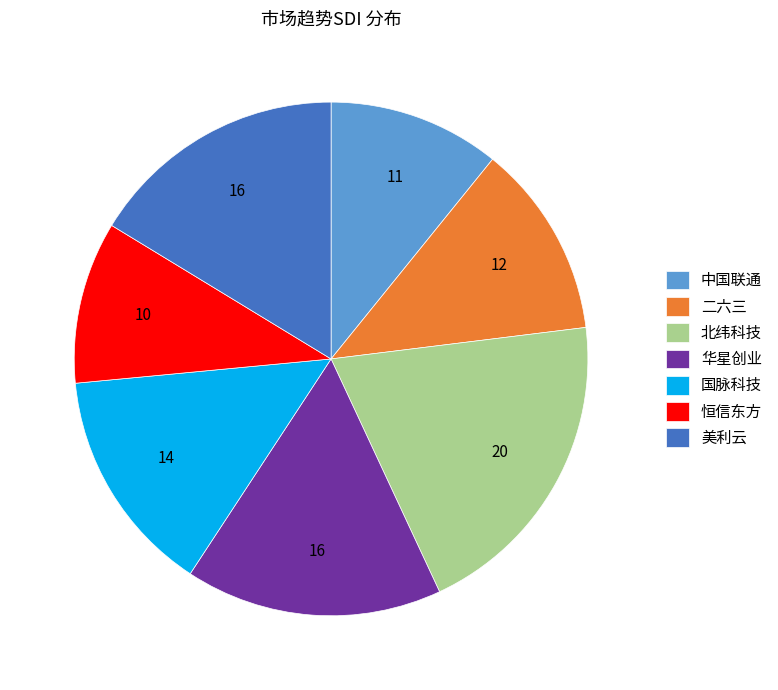

Count the number of slices in the pie.

7